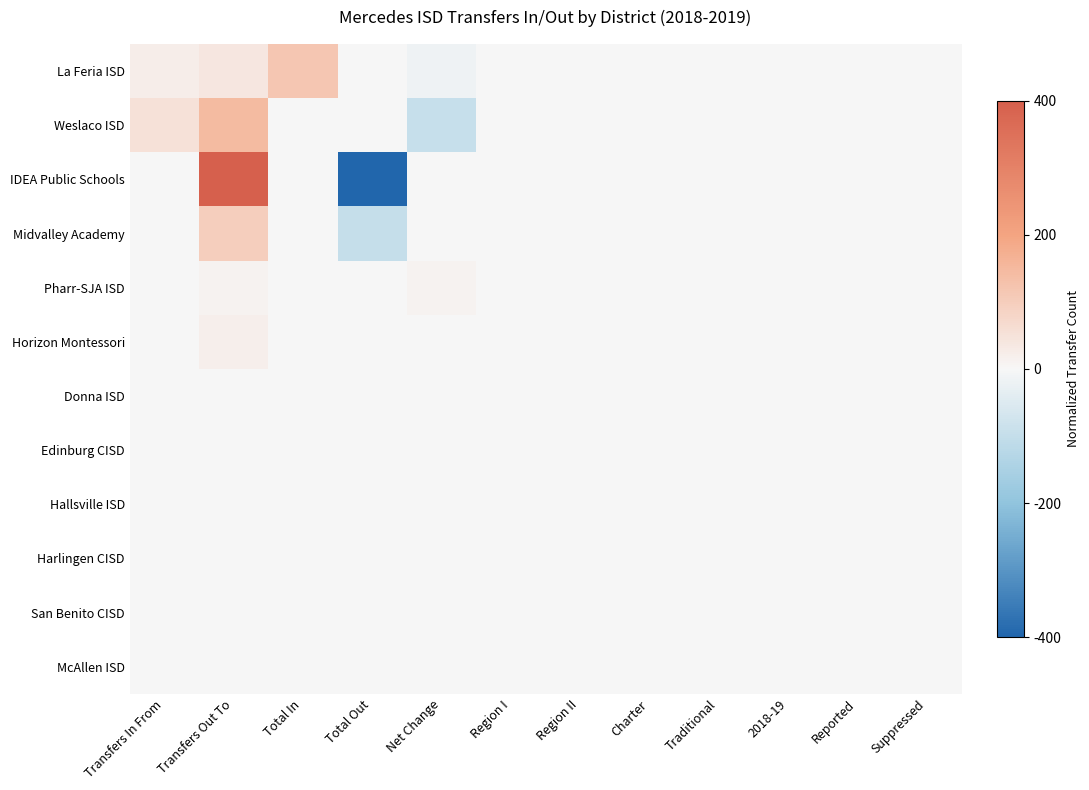

What is the greatest value displayed?

1.0